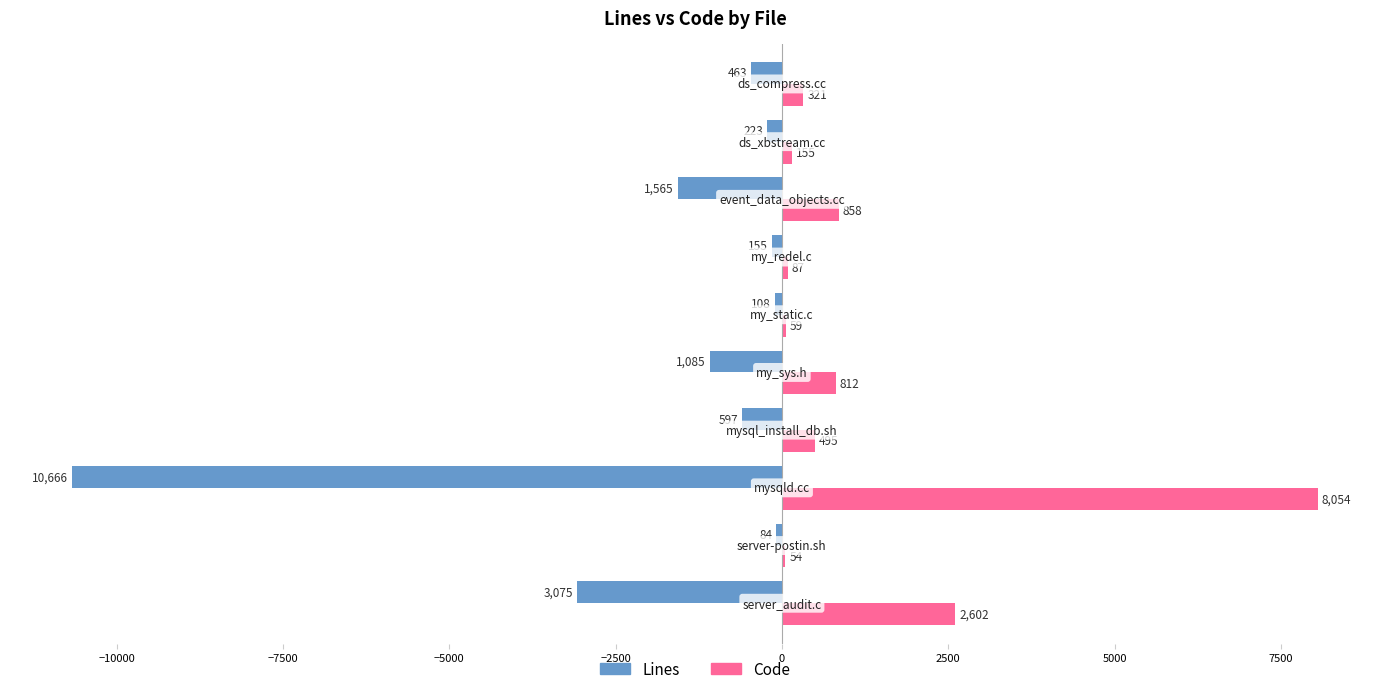

How many distinct data groups are displayed?

2